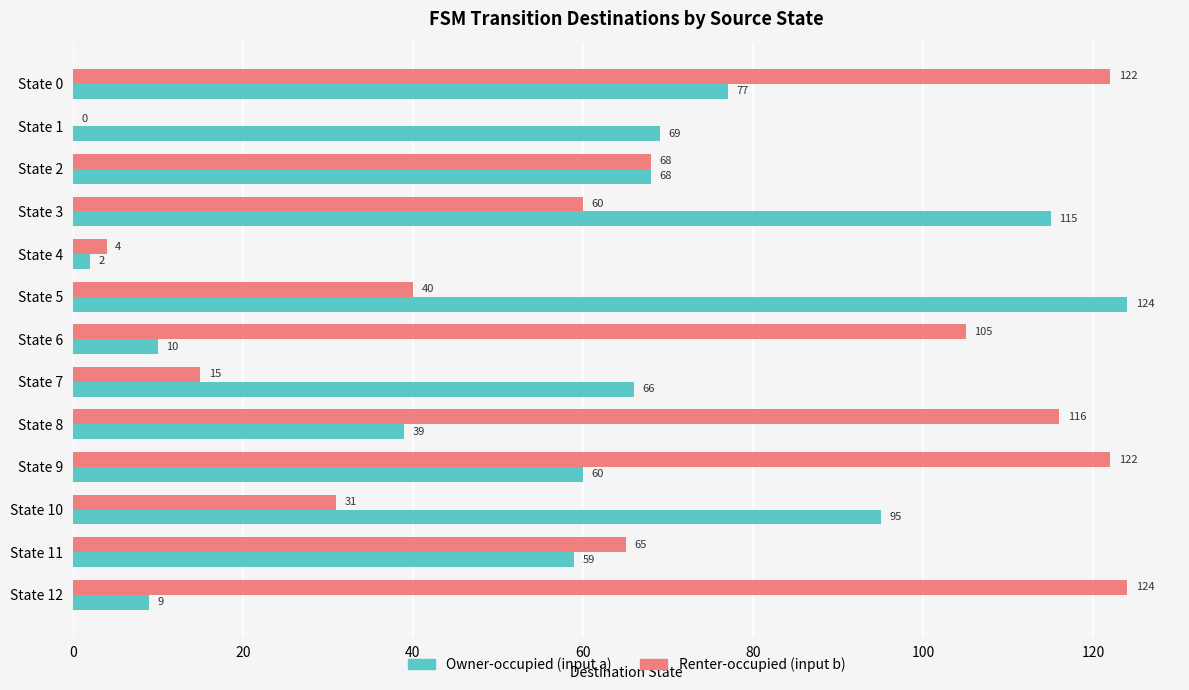

How many categories are shown in the chart?

13